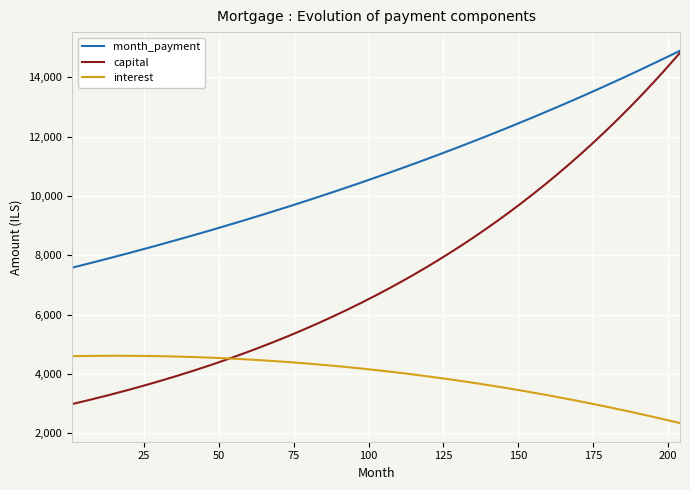

True or false: capital and interest intersect in this chart.

True